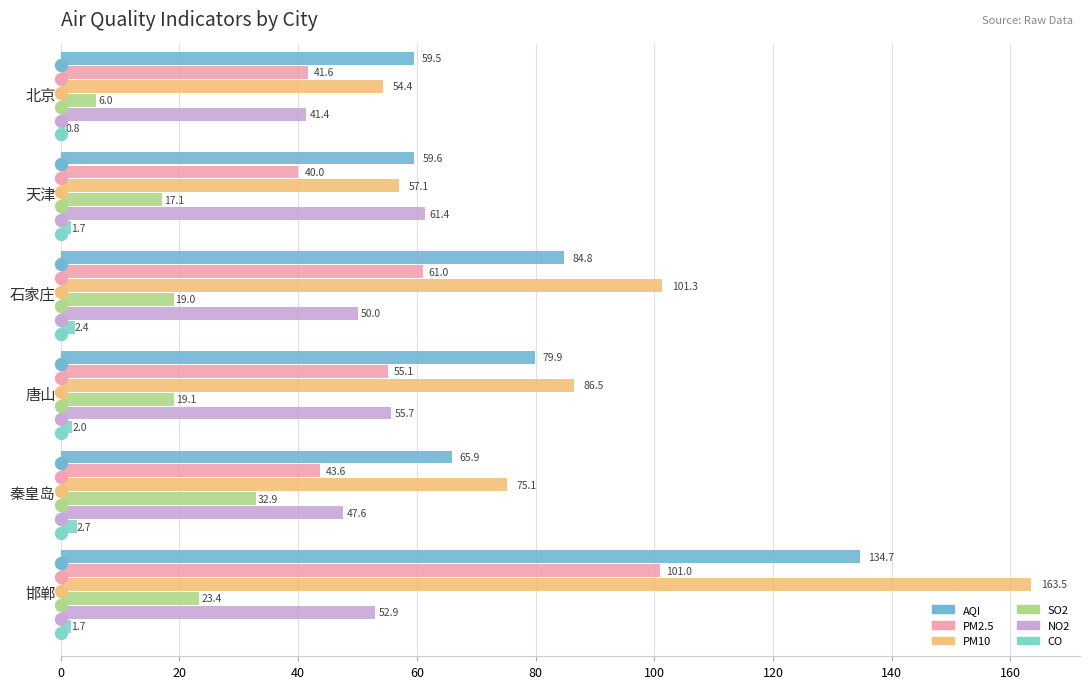

Which series has the largest total across all categories?

PM10